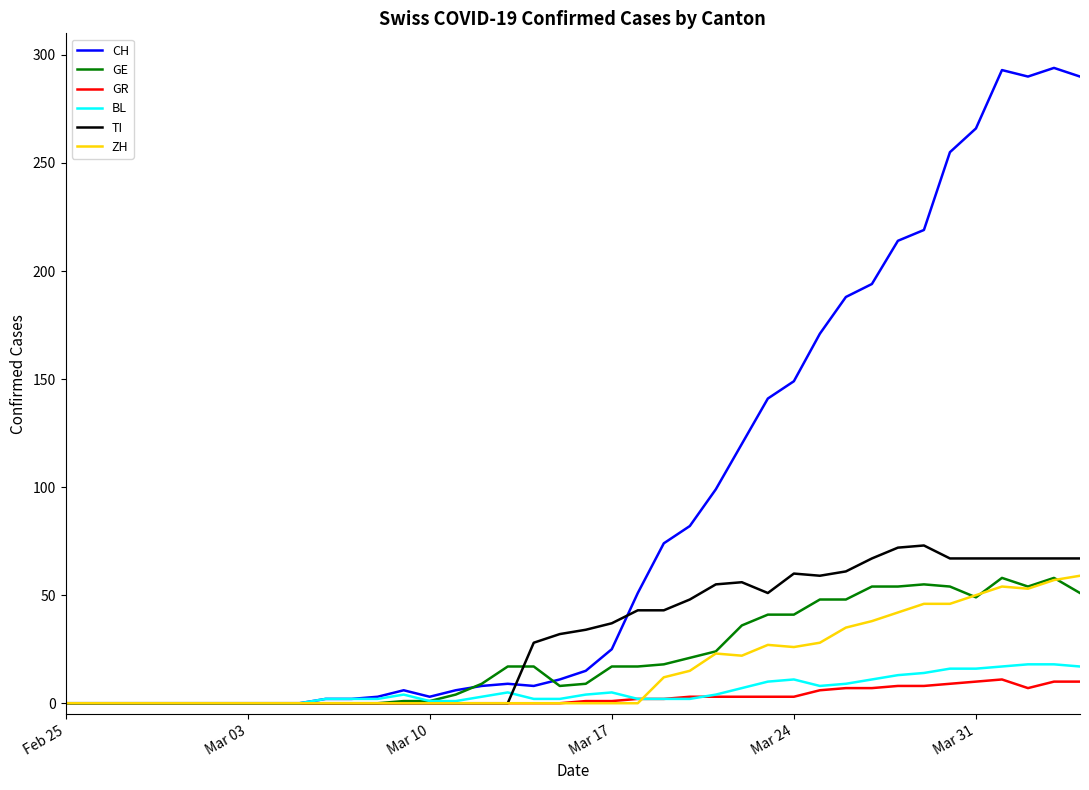

Which series has the largest total across all categories?

CH